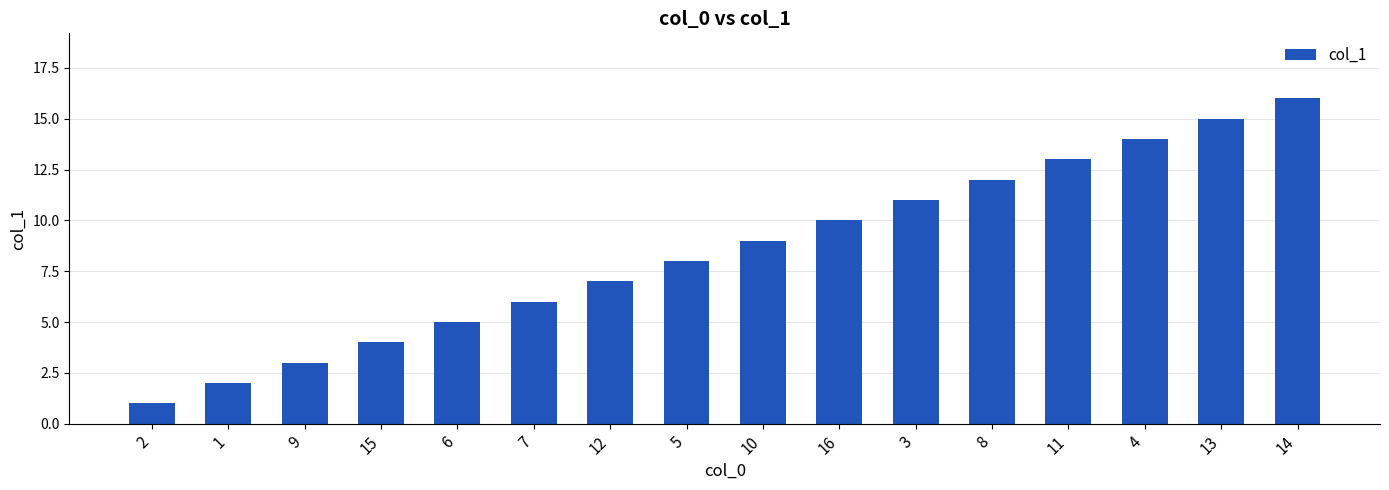

Rank the categories by value from highest to lowest.

14, 13, 4, 11, 8, 3, 16, 10, 5, 12, 7, 6, 15, 9, 1, 2